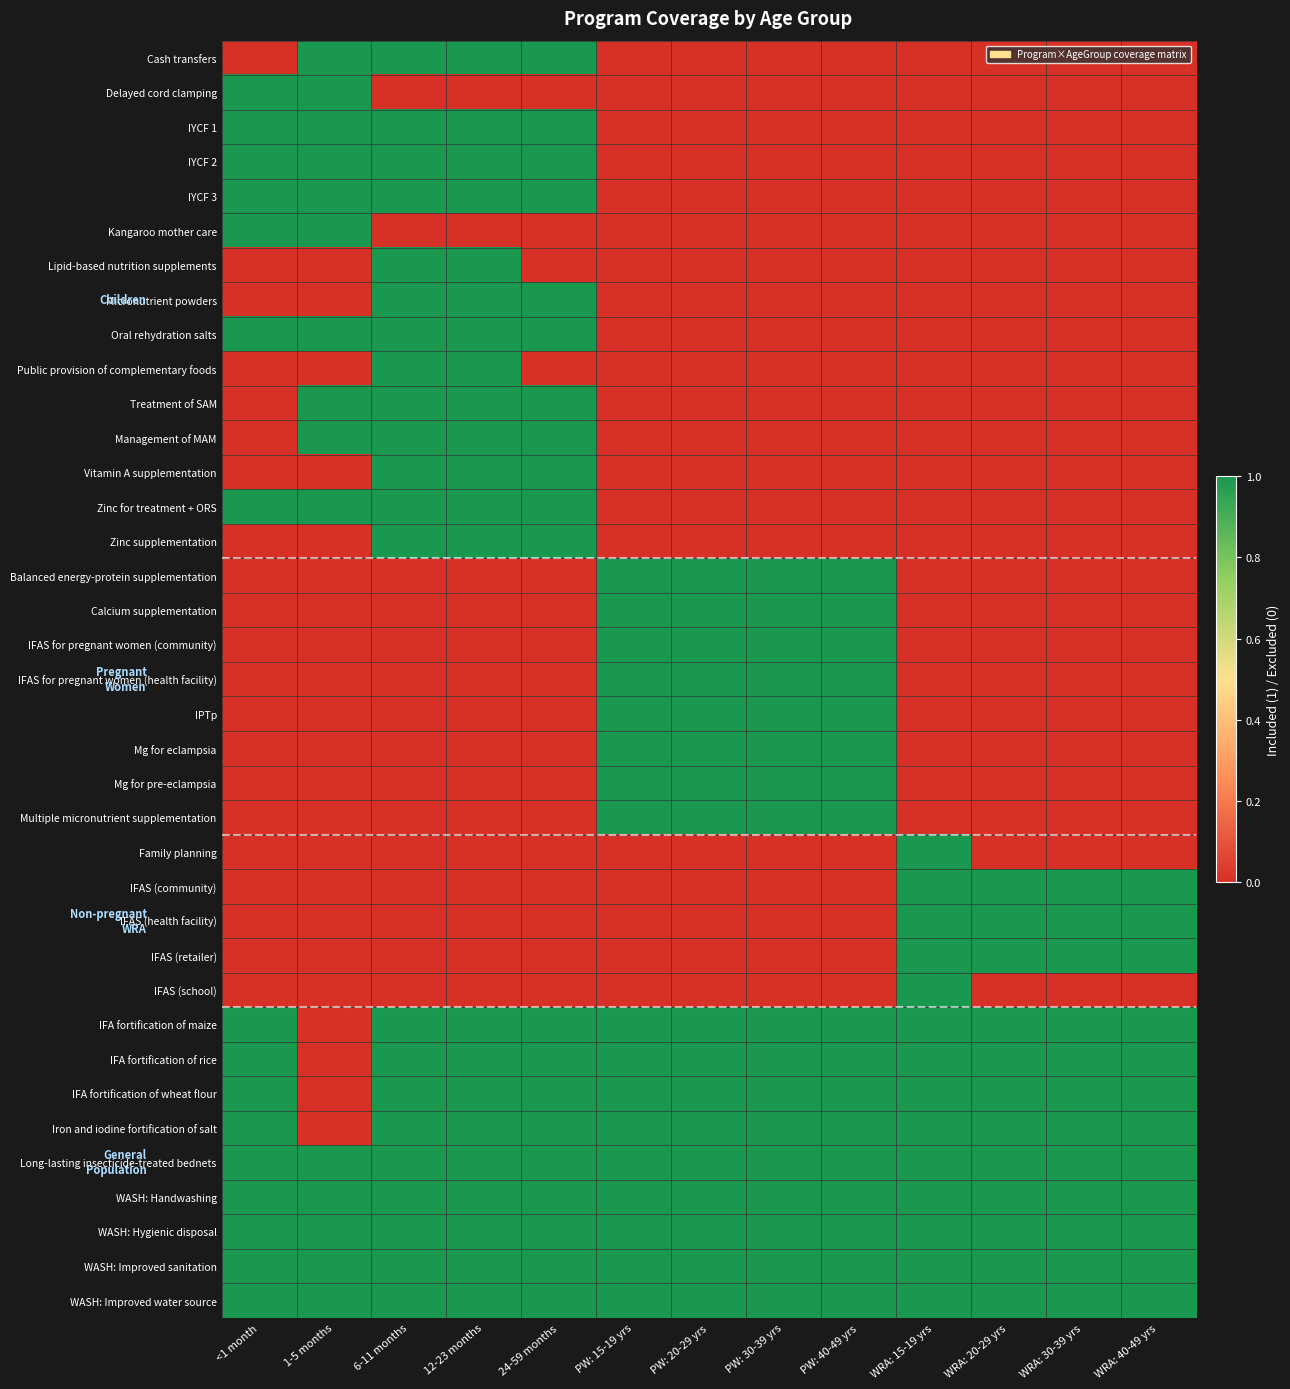

Reading right to left, list all the values displayed in this chart.

Cash transfers: WRA: 40-49 yrs=0	WRA: 30-39 yrs=0	WRA: 20-29 yrs=0	WRA: 15-19 yrs=0	PW: 40-49 yrs=0	PW: 30-39 yrs=0	PW: 20-29 yrs=0	PW: 15-19 yrs=0	24-59 months=1	12-23 months=1	6-11 months=1	1-5 months=1	<1 month=0
Delayed cord clamping: WRA: 40-49 yrs=0	WRA: 30-39 yrs=0	WRA: 20-29 yrs=0	WRA: 15-19 yrs=0	PW: 40-49 yrs=0	PW: 30-39 yrs=0	PW: 20-29 yrs=0	PW: 15-19 yrs=0	24-59 months=0	12-23 months=0	6-11 months=0	1-5 months=1	<1 month=1
IYCF 1: WRA: 40-49 yrs=0	WRA: 30-39 yrs=0	WRA: 20-29 yrs=0	WRA: 15-19 yrs=0	PW: 40-49 yrs=0	PW: 30-39 yrs=0	PW: 20-29 yrs=0	PW: 15-19 yrs=0	24-59 months=1	12-23 months=1	6-11 months=1	1-5 months=1	<1 month=1
IYCF 2: WRA: 40-49 yrs=0	WRA: 30-39 yrs=0	WRA: 20-29 yrs=0	WRA: 15-19 yrs=0	PW: 40-49 yrs=0	PW: 30-39 yrs=0	PW: 20-29 yrs=0	PW: 15-19 yrs=0	24-59 months=1	12-23 months=1	6-11 months=1	1-5 months=1	<1 month=1
IYCF 3: WRA: 40-49 yrs=0	WRA: 30-39 yrs=0	WRA: 20-29 yrs=0	WRA: 15-19 yrs=0	PW: 40-49 yrs=0	PW: 30-39 yrs=0	PW: 20-29 yrs=0	PW: 15-19 yrs=0	24-59 months=1	12-23 months=1	6-11 months=1	1-5 months=1	<1 month=1
Kangaroo mother care: WRA: 40-49 yrs=0	WRA: 30-39 yrs=0	WRA: 20-29 yrs=0	WRA: 15-19 yrs=0	PW: 40-49 yrs=0	PW: 30-39 yrs=0	PW: 20-29 yrs=0	PW: 15-19 yrs=0	24-59 months=0	12-23 months=0	6-11 months=0	1-5 months=1	<1 month=1
Lipid-based nutrition supplements: WRA: 40-49 yrs=0	WRA: 30-39 yrs=0	WRA: 20-29 yrs=0	WRA: 15-19 yrs=0	PW: 40-49 yrs=0	PW: 30-39 yrs=0	PW: 20-29 yrs=0	PW: 15-19 yrs=0	24-59 months=0	12-23 months=1	6-11 months=1	1-5 months=0	<1 month=0
Micronutrient powders: WRA: 40-49 yrs=0	WRA: 30-39 yrs=0	WRA: 20-29 yrs=0	WRA: 15-19 yrs=0	PW: 40-49 yrs=0	PW: 30-39 yrs=0	PW: 20-29 yrs=0	PW: 15-19 yrs=0	24-59 months=1	12-23 months=1	6-11 months=1	1-5 months=0	<1 month=0
Oral rehydration salts: WRA: 40-49 yrs=0	WRA: 30-39 yrs=0	WRA: 20-29 yrs=0	WRA: 15-19 yrs=0	PW: 40-49 yrs=0	PW: 30-39 yrs=0	PW: 20-29 yrs=0	PW: 15-19 yrs=0	24-59 months=1	12-23 months=1	6-11 months=1	1-5 months=1	<1 month=1
Public provision of complementary foods: WRA: 40-49 yrs=0	WRA: 30-39 yrs=0	WRA: 20-29 yrs=0	WRA: 15-19 yrs=0	PW: 40-49 yrs=0	PW: 30-39 yrs=0	PW: 20-29 yrs=0	PW: 15-19 yrs=0	24-59 months=0	12-23 months=1	6-11 months=1	1-5 months=0	<1 month=0
Treatment of SAM: WRA: 40-49 yrs=0	WRA: 30-39 yrs=0	WRA: 20-29 yrs=0	WRA: 15-19 yrs=0	PW: 40-49 yrs=0	PW: 30-39 yrs=0	PW: 20-29 yrs=0	PW: 15-19 yrs=0	24-59 months=1	12-23 months=1	6-11 months=1	1-5 months=1	<1 month=0
Management of MAM: WRA: 40-49 yrs=0	WRA: 30-39 yrs=0	WRA: 20-29 yrs=0	WRA: 15-19 yrs=0	PW: 40-49 yrs=0	PW: 30-39 yrs=0	PW: 20-29 yrs=0	PW: 15-19 yrs=0	24-59 months=1	12-23 months=1	6-11 months=1	1-5 months=1	<1 month=0
Vitamin A supplementation: WRA: 40-49 yrs=0	WRA: 30-39 yrs=0	WRA: 20-29 yrs=0	WRA: 15-19 yrs=0	PW: 40-49 yrs=0	PW: 30-39 yrs=0	PW: 20-29 yrs=0	PW: 15-19 yrs=0	24-59 months=1	12-23 months=1	6-11 months=1	1-5 months=0	<1 month=0
Zinc for treatment + ORS: WRA: 40-49 yrs=0	WRA: 30-39 yrs=0	WRA: 20-29 yrs=0	WRA: 15-19 yrs=0	PW: 40-49 yrs=0	PW: 30-39 yrs=0	PW: 20-29 yrs=0	PW: 15-19 yrs=0	24-59 months=1	12-23 months=1	6-11 months=1	1-5 months=1	<1 month=1
Zinc supplementation: WRA: 40-49 yrs=0	WRA: 30-39 yrs=0	WRA: 20-29 yrs=0	WRA: 15-19 yrs=0	PW: 40-49 yrs=0	PW: 30-39 yrs=0	PW: 20-29 yrs=0	PW: 15-19 yrs=0	24-59 months=1	12-23 months=1	6-11 months=1	1-5 months=0	<1 month=0
Balanced energy-protein supplementation: WRA: 40-49 yrs=0	WRA: 30-39 yrs=0	WRA: 20-29 yrs=0	WRA: 15-19 yrs=0	PW: 40-49 yrs=1	PW: 30-39 yrs=1	PW: 20-29 yrs=1	PW: 15-19 yrs=1	24-59 months=0	12-23 months=0	6-11 months=0	1-5 months=0	<1 month=0
Calcium supplementation: WRA: 40-49 yrs=0	WRA: 30-39 yrs=0	WRA: 20-29 yrs=0	WRA: 15-19 yrs=0	PW: 40-49 yrs=1	PW: 30-39 yrs=1	PW: 20-29 yrs=1	PW: 15-19 yrs=1	24-59 months=0	12-23 months=0	6-11 months=0	1-5 months=0	<1 month=0
IFAS for pregnant women (community): WRA: 40-49 yrs=0	WRA: 30-39 yrs=0	WRA: 20-29 yrs=0	WRA: 15-19 yrs=0	PW: 40-49 yrs=1	PW: 30-39 yrs=1	PW: 20-29 yrs=1	PW: 15-19 yrs=1	24-59 months=0	12-23 months=0	6-11 months=0	1-5 months=0	<1 month=0
IFAS for pregnant women (health facility): WRA: 40-49 yrs=0	WRA: 30-39 yrs=0	WRA: 20-29 yrs=0	WRA: 15-19 yrs=0	PW: 40-49 yrs=1	PW: 30-39 yrs=1	PW: 20-29 yrs=1	PW: 15-19 yrs=1	24-59 months=0	12-23 months=0	6-11 months=0	1-5 months=0	<1 month=0
IPTp: WRA: 40-49 yrs=0	WRA: 30-39 yrs=0	WRA: 20-29 yrs=0	WRA: 15-19 yrs=0	PW: 40-49 yrs=1	PW: 30-39 yrs=1	PW: 20-29 yrs=1	PW: 15-19 yrs=1	24-59 months=0	12-23 months=0	6-11 months=0	1-5 months=0	<1 month=0
Mg for eclampsia: WRA: 40-49 yrs=0	WRA: 30-39 yrs=0	WRA: 20-29 yrs=0	WRA: 15-19 yrs=0	PW: 40-49 yrs=1	PW: 30-39 yrs=1	PW: 20-29 yrs=1	PW: 15-19 yrs=1	24-59 months=0	12-23 months=0	6-11 months=0	1-5 months=0	<1 month=0
Mg for pre-eclampsia: WRA: 40-49 yrs=0	WRA: 30-39 yrs=0	WRA: 20-29 yrs=0	WRA: 15-19 yrs=0	PW: 40-49 yrs=1	PW: 30-39 yrs=1	PW: 20-29 yrs=1	PW: 15-19 yrs=1	24-59 months=0	12-23 months=0	6-11 months=0	1-5 months=0	<1 month=0
Multiple micronutrient supplementation: WRA: 40-49 yrs=0	WRA: 30-39 yrs=0	WRA: 20-29 yrs=0	WRA: 15-19 yrs=0	PW: 40-49 yrs=1	PW: 30-39 yrs=1	PW: 20-29 yrs=1	PW: 15-19 yrs=1	24-59 months=0	12-23 months=0	6-11 months=0	1-5 months=0	<1 month=0
Family planning: WRA: 40-49 yrs=0	WRA: 30-39 yrs=0	WRA: 20-29 yrs=0	WRA: 15-19 yrs=1	PW: 40-49 yrs=0	PW: 30-39 yrs=0	PW: 20-29 yrs=0	PW: 15-19 yrs=0	24-59 months=0	12-23 months=0	6-11 months=0	1-5 months=0	<1 month=0
IFAS (community): WRA: 40-49 yrs=1	WRA: 30-39 yrs=1	WRA: 20-29 yrs=1	WRA: 15-19 yrs=1	PW: 40-49 yrs=0	PW: 30-39 yrs=0	PW: 20-29 yrs=0	PW: 15-19 yrs=0	24-59 months=0	12-23 months=0	6-11 months=0	1-5 months=0	<1 month=0
IFAS (health facility): WRA: 40-49 yrs=1	WRA: 30-39 yrs=1	WRA: 20-29 yrs=1	WRA: 15-19 yrs=1	PW: 40-49 yrs=0	PW: 30-39 yrs=0	PW: 20-29 yrs=0	PW: 15-19 yrs=0	24-59 months=0	12-23 months=0	6-11 months=0	1-5 months=0	<1 month=0
IFAS (retailer): WRA: 40-49 yrs=1	WRA: 30-39 yrs=1	WRA: 20-29 yrs=1	WRA: 15-19 yrs=1	PW: 40-49 yrs=0	PW: 30-39 yrs=0	PW: 20-29 yrs=0	PW: 15-19 yrs=0	24-59 months=0	12-23 months=0	6-11 months=0	1-5 months=0	<1 month=0
IFAS (school): WRA: 40-49 yrs=0	WRA: 30-39 yrs=0	WRA: 20-29 yrs=0	WRA: 15-19 yrs=1	PW: 40-49 yrs=0	PW: 30-39 yrs=0	PW: 20-29 yrs=0	PW: 15-19 yrs=0	24-59 months=0	12-23 months=0	6-11 months=0	1-5 months=0	<1 month=0
IFA fortification of maize: WRA: 40-49 yrs=1	WRA: 30-39 yrs=1	WRA: 20-29 yrs=1	WRA: 15-19 yrs=1	PW: 40-49 yrs=1	PW: 30-39 yrs=1	PW: 20-29 yrs=1	PW: 15-19 yrs=1	24-59 months=1	12-23 months=1	6-11 months=1	1-5 months=0	<1 month=1
IFA fortification of rice: WRA: 40-49 yrs=1	WRA: 30-39 yrs=1	WRA: 20-29 yrs=1	WRA: 15-19 yrs=1	PW: 40-49 yrs=1	PW: 30-39 yrs=1	PW: 20-29 yrs=1	PW: 15-19 yrs=1	24-59 months=1	12-23 months=1	6-11 months=1	1-5 months=0	<1 month=1
IFA fortification of wheat flour: WRA: 40-49 yrs=1	WRA: 30-39 yrs=1	WRA: 20-29 yrs=1	WRA: 15-19 yrs=1	PW: 40-49 yrs=1	PW: 30-39 yrs=1	PW: 20-29 yrs=1	PW: 15-19 yrs=1	24-59 months=1	12-23 months=1	6-11 months=1	1-5 months=0	<1 month=1
Iron and iodine fortification of salt: WRA: 40-49 yrs=1	WRA: 30-39 yrs=1	WRA: 20-29 yrs=1	WRA: 15-19 yrs=1	PW: 40-49 yrs=1	PW: 30-39 yrs=1	PW: 20-29 yrs=1	PW: 15-19 yrs=1	24-59 months=1	12-23 months=1	6-11 months=1	1-5 months=0	<1 month=1
Long-lasting insecticide-treated bednets: WRA: 40-49 yrs=1	WRA: 30-39 yrs=1	WRA: 20-29 yrs=1	WRA: 15-19 yrs=1	PW: 40-49 yrs=1	PW: 30-39 yrs=1	PW: 20-29 yrs=1	PW: 15-19 yrs=1	24-59 months=1	12-23 months=1	6-11 months=1	1-5 months=1	<1 month=1
WASH: Handwashing: WRA: 40-49 yrs=1	WRA: 30-39 yrs=1	WRA: 20-29 yrs=1	WRA: 15-19 yrs=1	PW: 40-49 yrs=1	PW: 30-39 yrs=1	PW: 20-29 yrs=1	PW: 15-19 yrs=1	24-59 months=1	12-23 months=1	6-11 months=1	1-5 months=1	<1 month=1
WASH: Hygienic disposal: WRA: 40-49 yrs=1	WRA: 30-39 yrs=1	WRA: 20-29 yrs=1	WRA: 15-19 yrs=1	PW: 40-49 yrs=1	PW: 30-39 yrs=1	PW: 20-29 yrs=1	PW: 15-19 yrs=1	24-59 months=1	12-23 months=1	6-11 months=1	1-5 months=1	<1 month=1
WASH: Improved sanitation: WRA: 40-49 yrs=1	WRA: 30-39 yrs=1	WRA: 20-29 yrs=1	WRA: 15-19 yrs=1	PW: 40-49 yrs=1	PW: 30-39 yrs=1	PW: 20-29 yrs=1	PW: 15-19 yrs=1	24-59 months=1	12-23 months=1	6-11 months=1	1-5 months=1	<1 month=1
WASH: Improved water source: WRA: 40-49 yrs=1	WRA: 30-39 yrs=1	WRA: 20-29 yrs=1	WRA: 15-19 yrs=1	PW: 40-49 yrs=1	PW: 30-39 yrs=1	PW: 20-29 yrs=1	PW: 15-19 yrs=1	24-59 months=1	12-23 months=1	6-11 months=1	1-5 months=1	<1 month=1